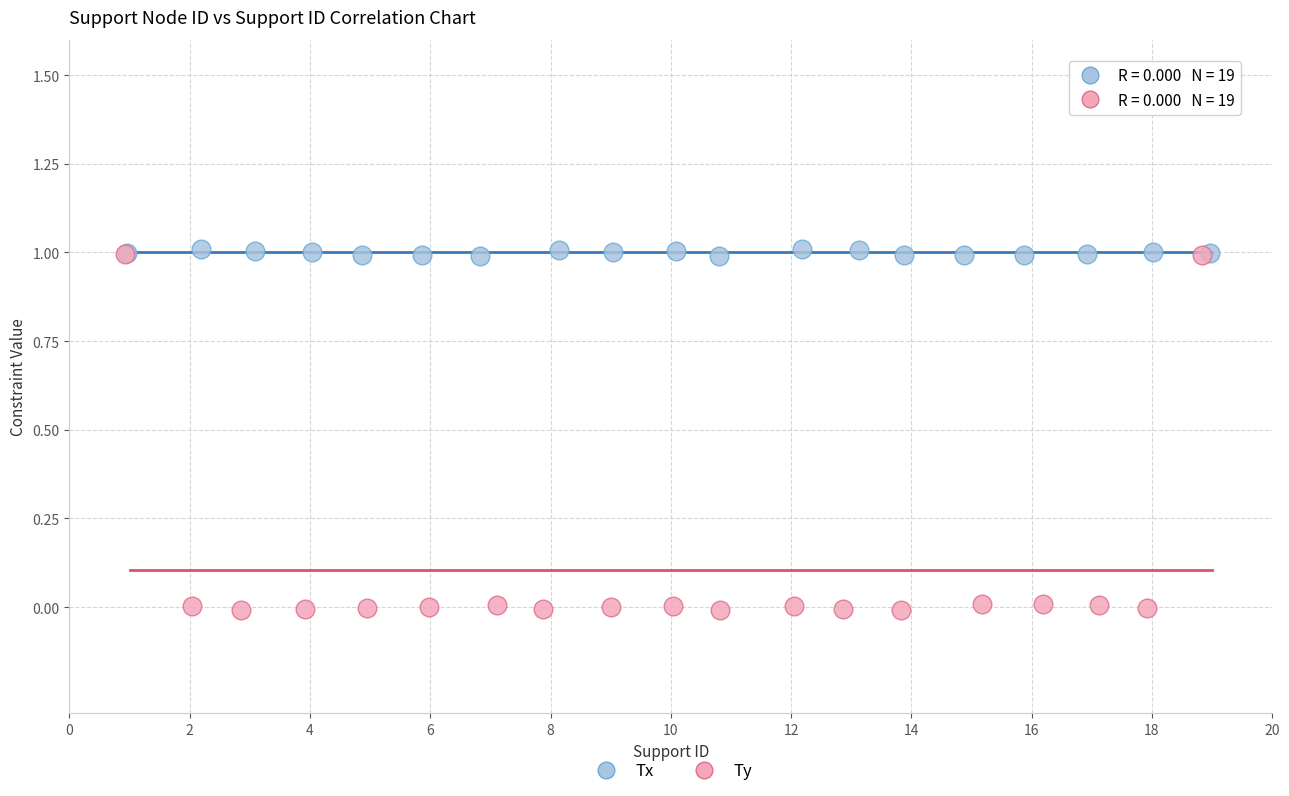

Which series contains the lowest Y value?

Ty